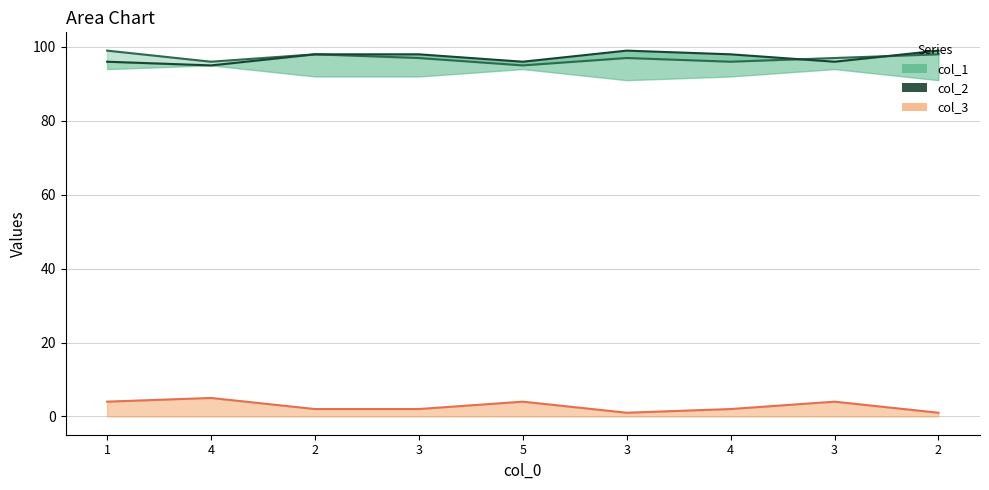

What is the approximate value at 4?

95